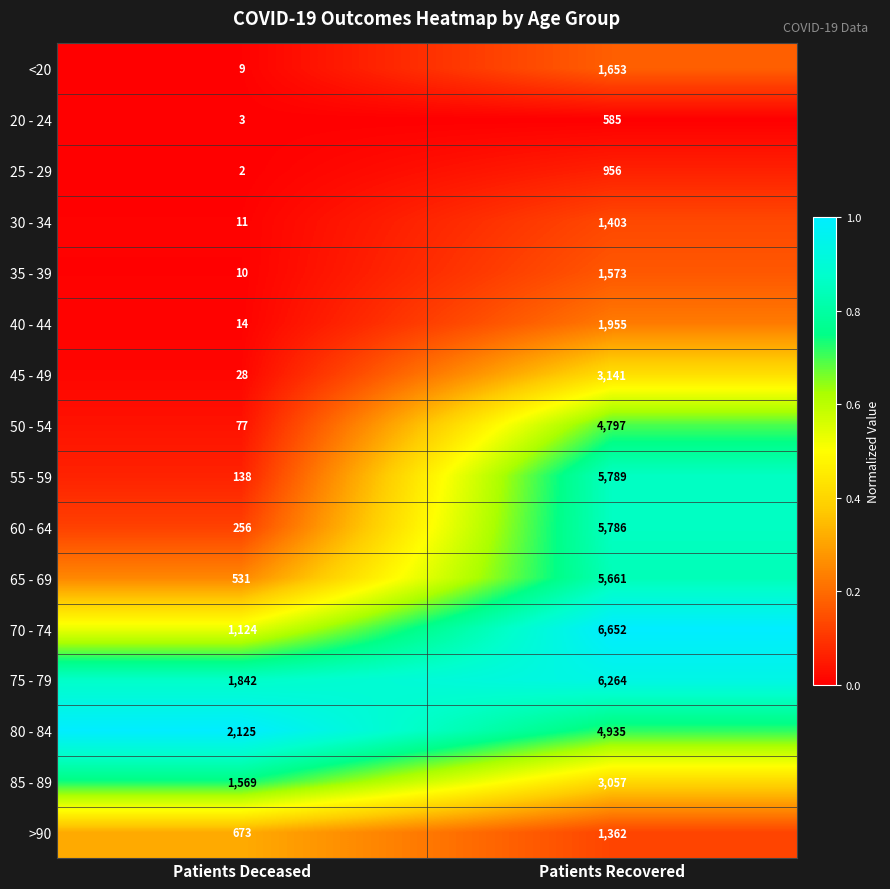

How many series are shown in this chart?

16